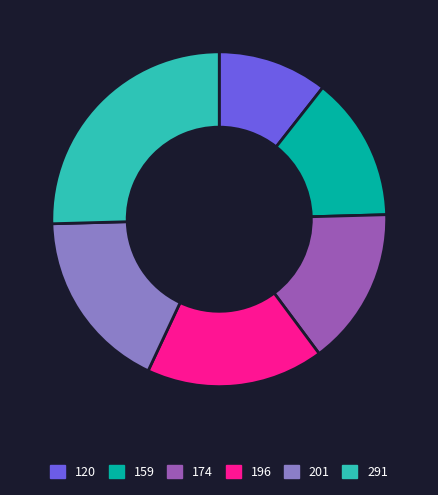

How many segments does this pie chart have?

6